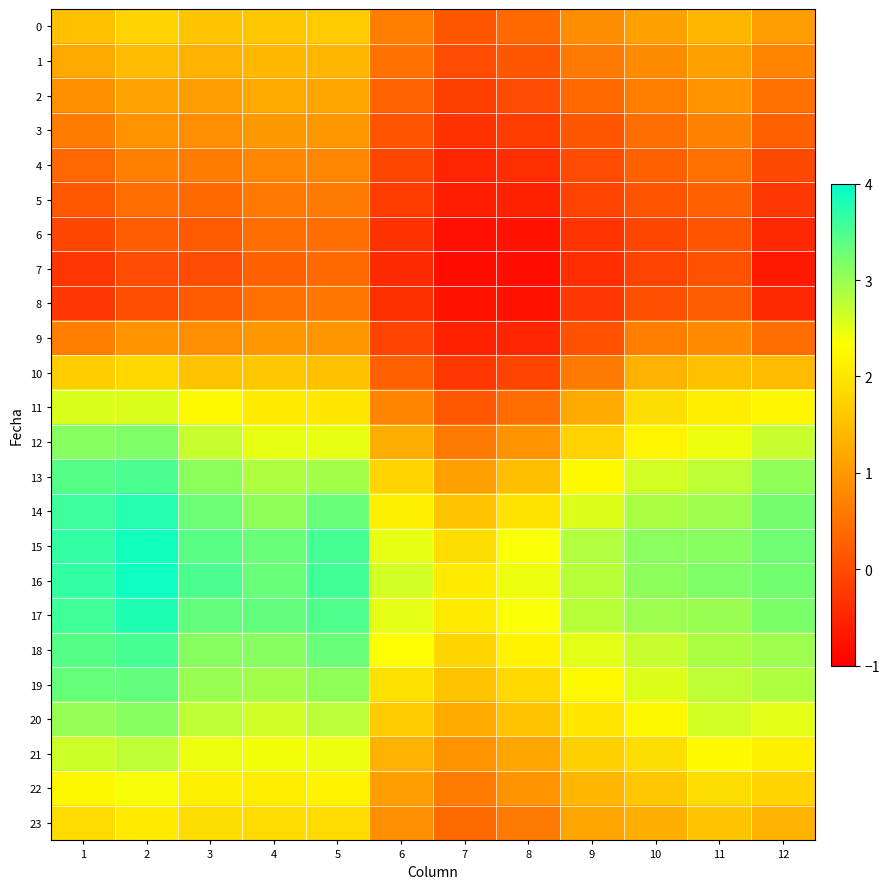

Reading left to right, list all the values displayed in this chart.

0: 1=1.5	2=1.7	3=1.6	4=1.6	5=1.6	6=0.7	7=0.1	8=0.4	9=0.8	10=1.1	11=1.4	12=1.0
1: 1=1.2	2=1.5	3=1.3	4=1.4	5=1.4	6=0.5	7=-0.0	8=0.1	9=0.6	10=0.8	11=1.1	12=0.7
2: 1=0.9	2=1.1	3=1.1	4=1.2	5=1.2	6=0.3	7=-0.2	8=-0.0	9=0.4	10=0.7	11=0.9	12=0.5
3: 1=0.6	2=0.9	3=0.9	4=1.0	5=1.0	6=0.1	7=-0.3	8=-0.2	9=0.1	10=0.4	11=0.7	12=0.3
4: 1=0.4	2=0.7	3=0.6	4=0.8	5=0.8	6=-0.1	7=-0.5	8=-0.4	9=0.0	10=0.3	11=0.5	12=-0.0
5: 1=0.2	2=0.4	3=0.4	4=0.6	5=0.6	6=-0.2	7=-0.6	8=-0.5	9=-0.1	10=0.1	11=0.3	12=-0.3
6: 1=-0.1	2=0.2	3=0.2	4=0.4	5=0.5	6=-0.4	7=-0.8	8=-0.8	9=-0.3	10=-0.1	11=0.1	12=-0.5
7: 1=-0.3	2=0.0	3=0.0	4=0.3	5=0.4	6=-0.4	7=-0.8	8=-0.8	9=-0.4	10=-0.1	11=0.1	12=-0.7
8: 1=-0.3	2=0.0	3=0.2	4=0.5	5=0.5	6=-0.4	7=-0.7	8=-0.8	9=-0.3	10=0.0	11=0.2	12=-0.5
9: 1=0.6	2=0.9	3=0.9	4=1.0	5=1.0	6=-0.1	7=-0.5	8=-0.5	9=0.1	10=0.7	11=0.8	12=0.4
10: 1=1.7	2=1.8	3=1.5	4=1.6	5=1.5	6=0.3	7=-0.3	8=-0.1	9=0.6	10=1.3	11=1.5	12=1.4
11: 1=2.6	2=2.6	3=2.2	4=2.1	5=2.0	6=0.7	7=0.2	8=0.4	9=1.2	10=1.9	11=2.1	12=2.2
12: 1=3.1	2=3.2	3=2.7	4=2.5	5=2.5	6=1.3	7=0.6	8=0.9	9=1.8	10=2.2	11=2.5	12=2.7
13: 1=3.4	2=3.5	3=3.1	4=2.9	5=2.9	6=1.8	7=1.1	8=1.5	9=2.3	10=2.6	11=2.8	12=3.1
14: 1=3.6	2=3.8	3=3.3	4=3.1	5=3.3	6=2.1	7=1.6	8=2.0	9=2.5	10=2.9	11=3.0	12=3.2
15: 1=3.7	2=3.9	3=3.4	4=3.3	5=3.5	6=2.5	7=1.9	8=2.4	9=2.8	10=3.1	11=3.1	12=3.3
16: 1=3.7	2=3.9	3=3.5	4=3.3	5=3.6	6=2.6	7=2.1	8=2.5	9=2.8	10=3.1	11=3.2	12=3.2
17: 1=3.6	2=3.8	3=3.3	4=3.3	5=3.5	6=2.5	7=2.1	8=2.4	9=2.8	10=3.0	11=3.0	12=3.2
18: 1=3.4	2=3.5	3=3.1	4=3.1	5=3.3	6=2.3	7=1.8	8=2.2	9=2.5	10=2.7	11=2.9	12=3.0
19: 1=3.3	2=3.3	3=3.0	4=2.9	5=3.1	6=1.9	7=1.5	8=1.8	9=2.3	10=2.5	11=2.8	12=2.9
20: 1=3.0	2=3.1	3=2.8	4=2.6	5=2.8	6=1.6	7=1.2	8=1.5	9=2.0	10=2.2	11=2.6	12=2.5
21: 1=2.7	2=2.8	3=2.4	4=2.4	5=2.4	6=1.3	7=0.9	8=1.2	9=1.7	10=1.9	11=2.3	12=2.2
22: 1=2.2	2=2.4	3=2.1	4=2.1	5=2.2	6=1.1	7=0.6	8=0.9	9=1.4	10=1.6	11=1.9	12=1.8
23: 1=1.9	2=2.1	3=1.9	4=1.9	5=1.9	6=0.9	7=0.4	8=0.6	9=1.2	10=1.3	11=1.6	12=1.4